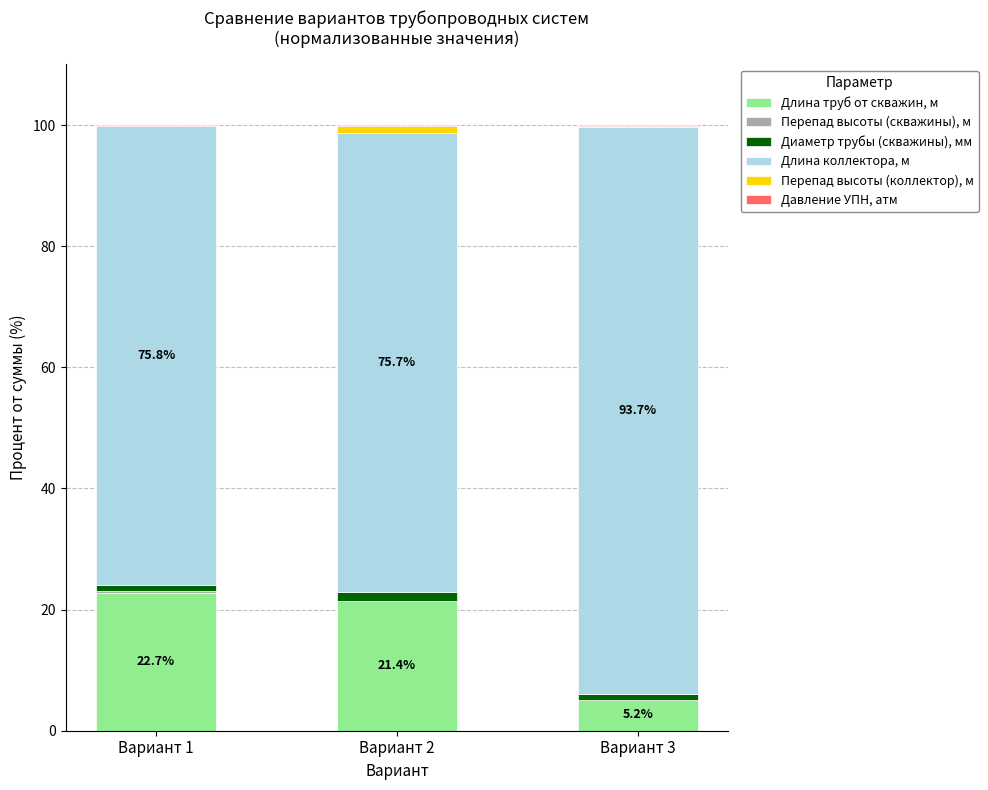

What is the greatest value displayed?

93.7